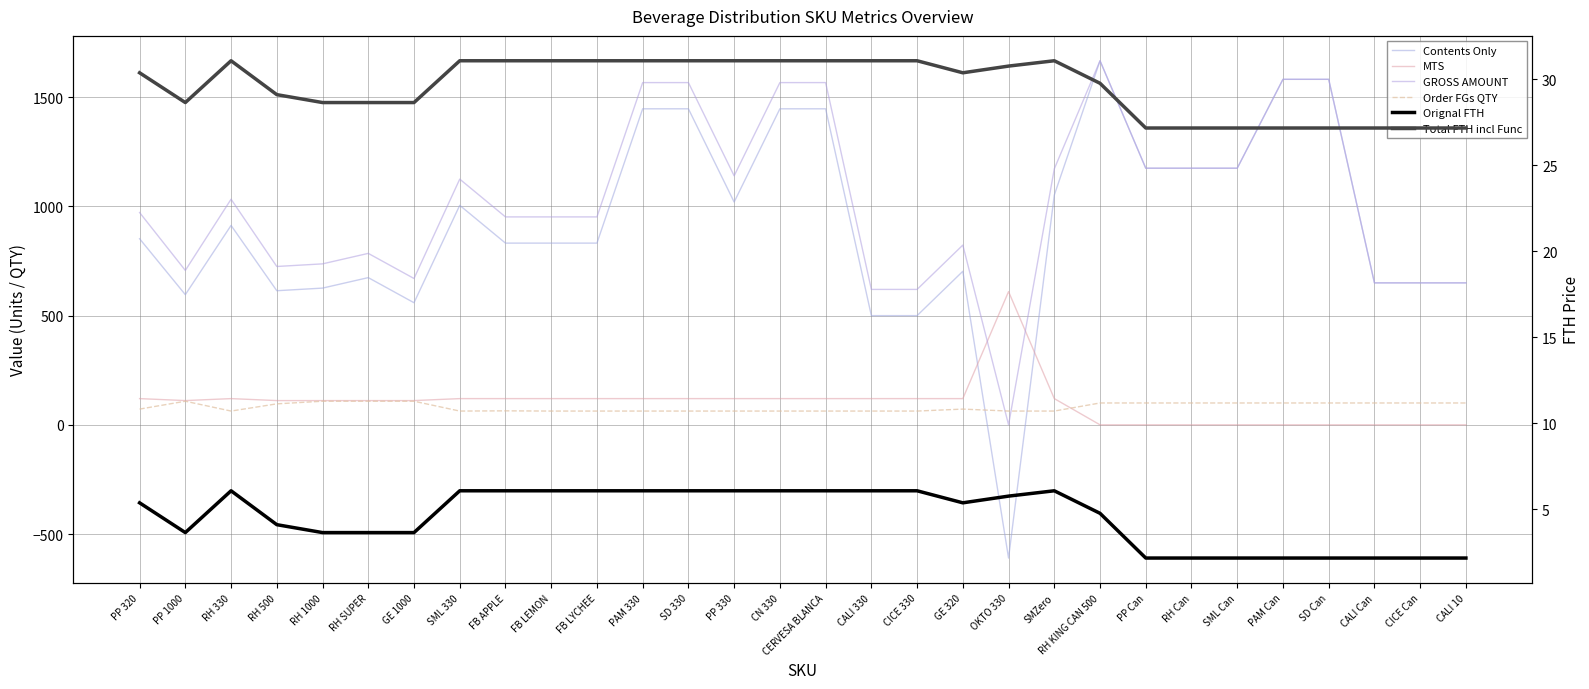

In Total FTH incl Func, how many points are higher than both neighbors (excluding endpoints)?

2